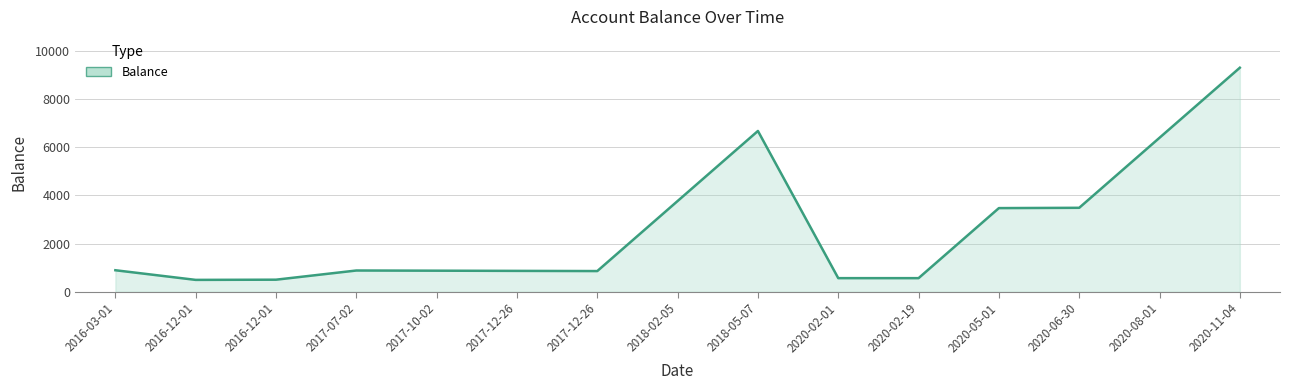

What is the minimum value shown in the chart?

492.0